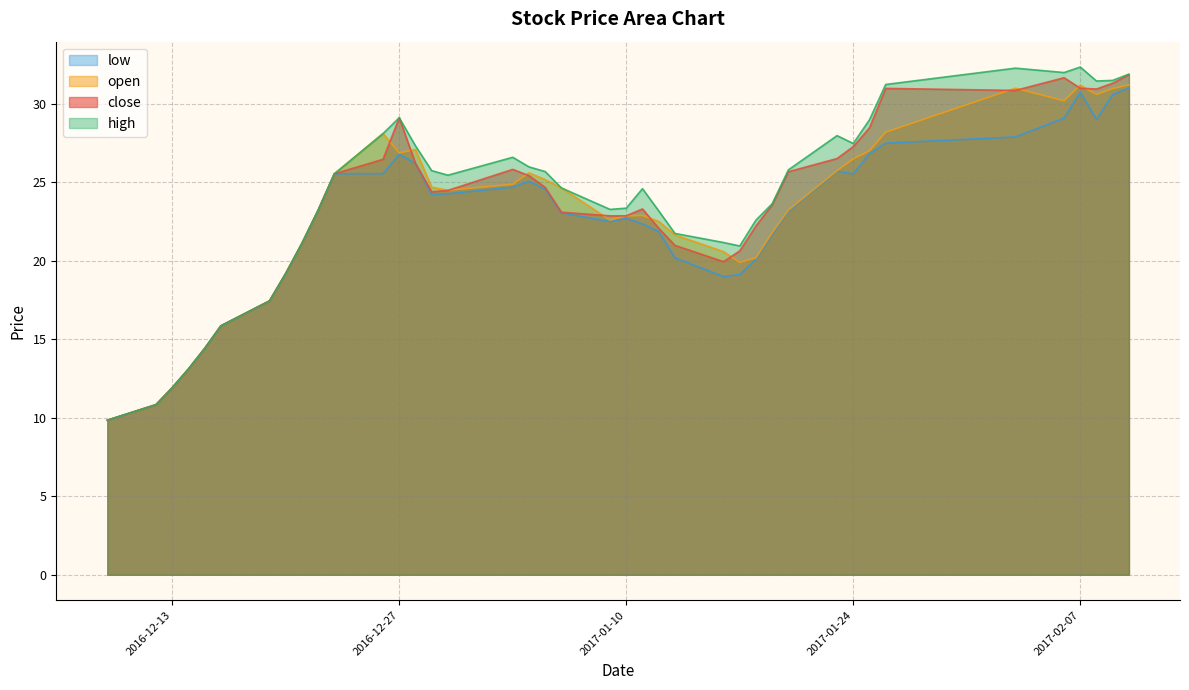

Between 2017-01-17 and 2017-01-26, which series saw the biggest shift?

close